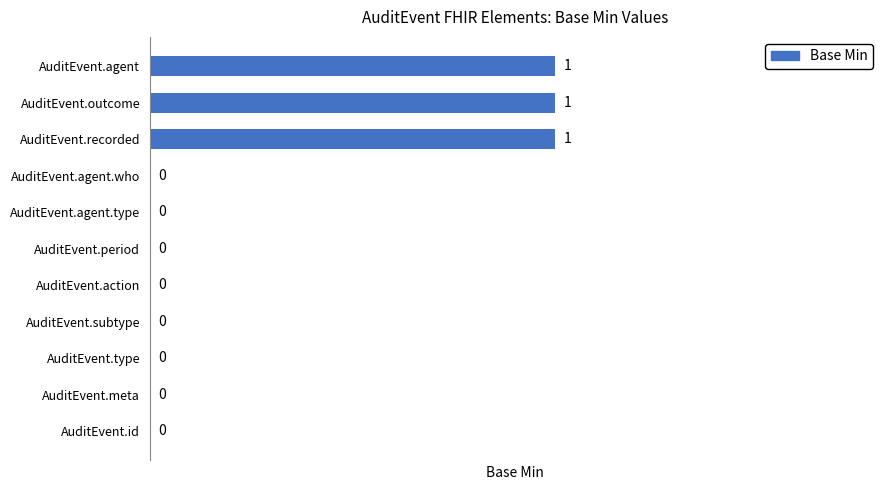

Reading bottom to top, list all the values displayed in this chart.

AuditEvent.id=0	AuditEvent.meta=0	AuditEvent.type=0	AuditEvent.subtype=0	AuditEvent.action=0	AuditEvent.period=0	AuditEvent.agent.type=0	AuditEvent.agent.who=0	AuditEvent.recorded=1	AuditEvent.outcome=1	AuditEvent.agent=1